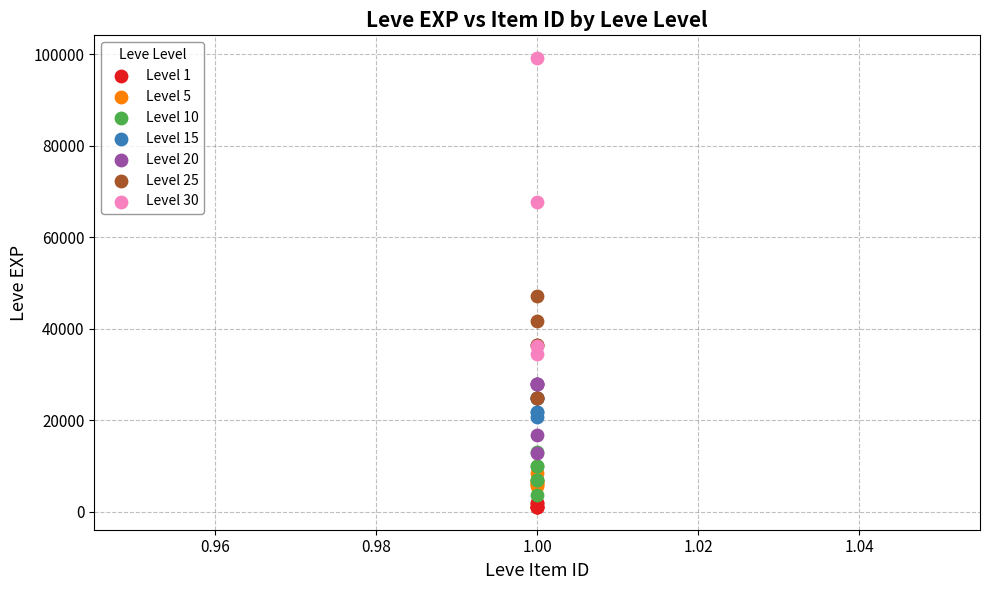

Which series has the largest Y range (max minus min)?

Level 30